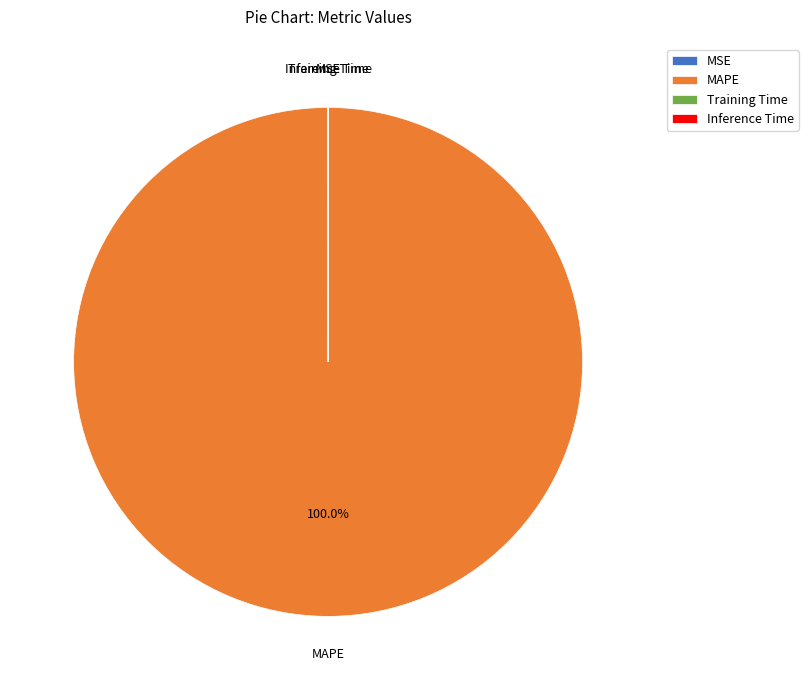

Which category has the biggest portion of the pie?

MAPE